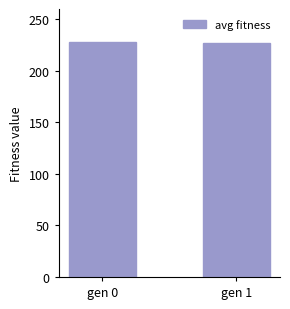

What is the greatest value displayed?

227.8